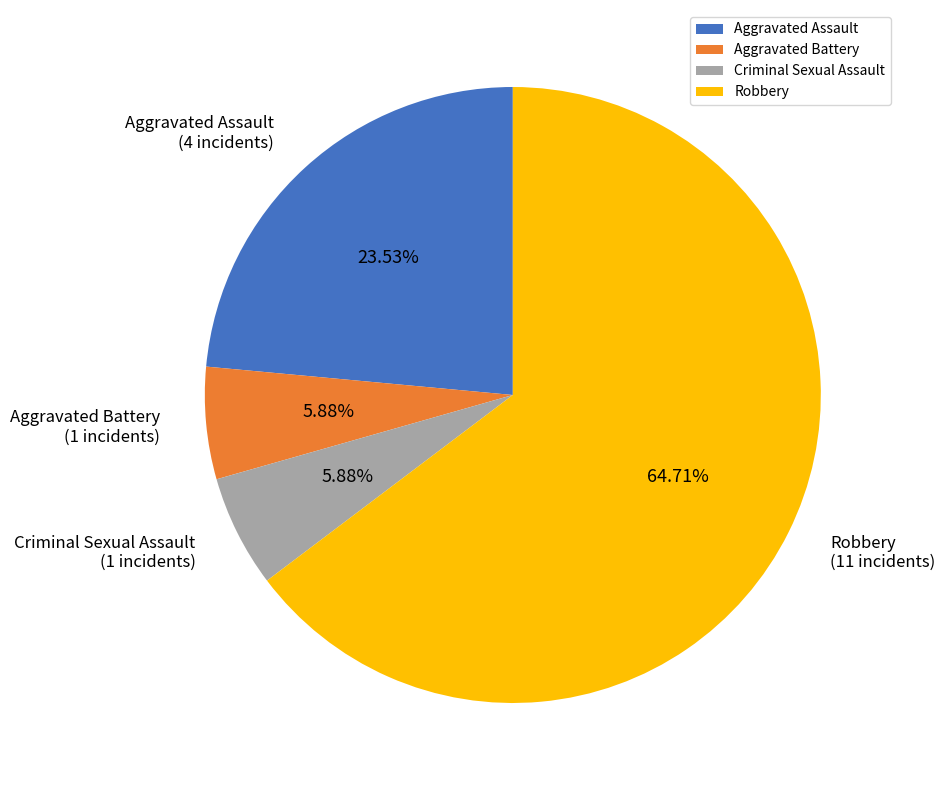

What percentage is NOT represented by Aggravated Assault?

76.5%